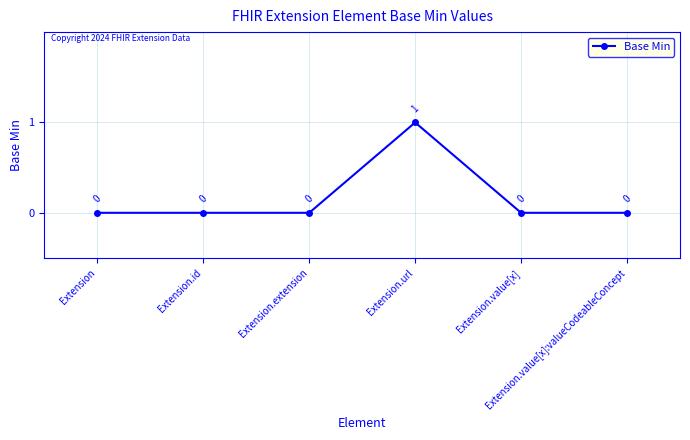

At which category does the data reach its first local peak?

Extension.url